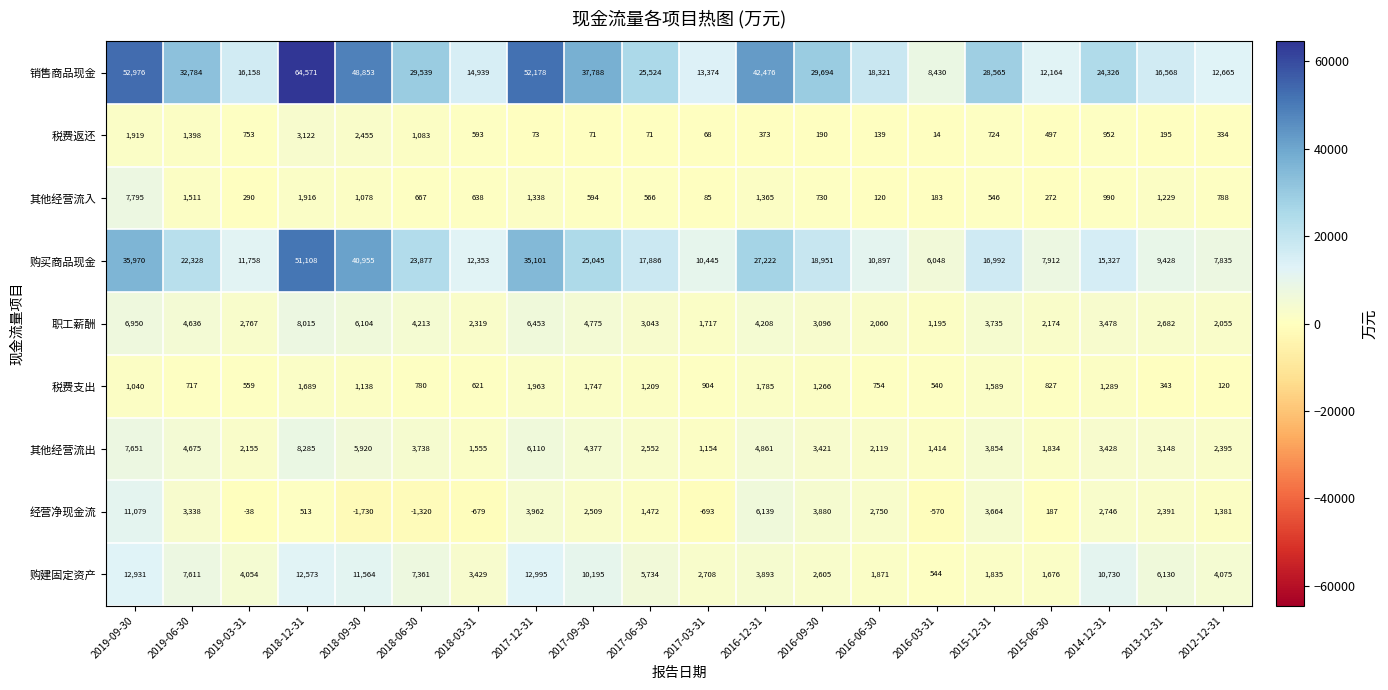

List the series in order of their peak value, highest first.

销售商品现金, 购买商品现金, 购建固定资产, 经营净现金流, 其他经营流出, 职工薪酬, 其他经营流入, 税费返还, 税费支出